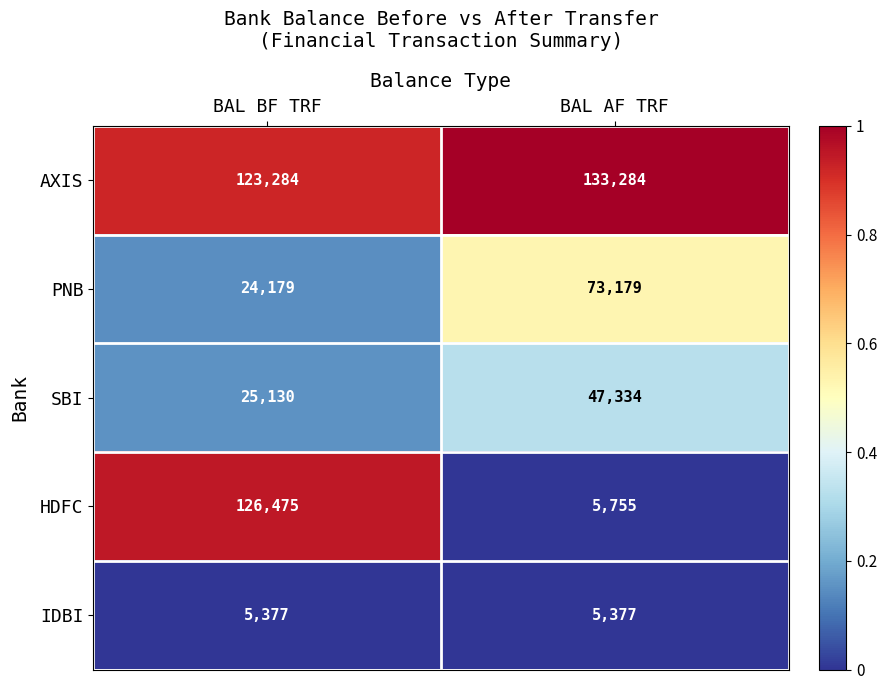

What is the maximum value shown in the chart?

133284